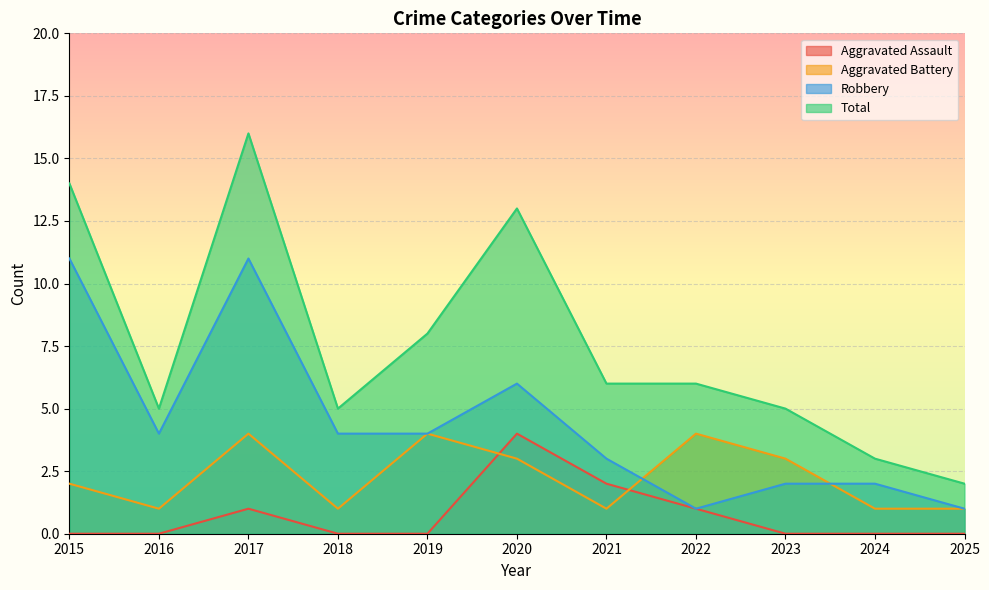

How many lines are shown in the chart?

4